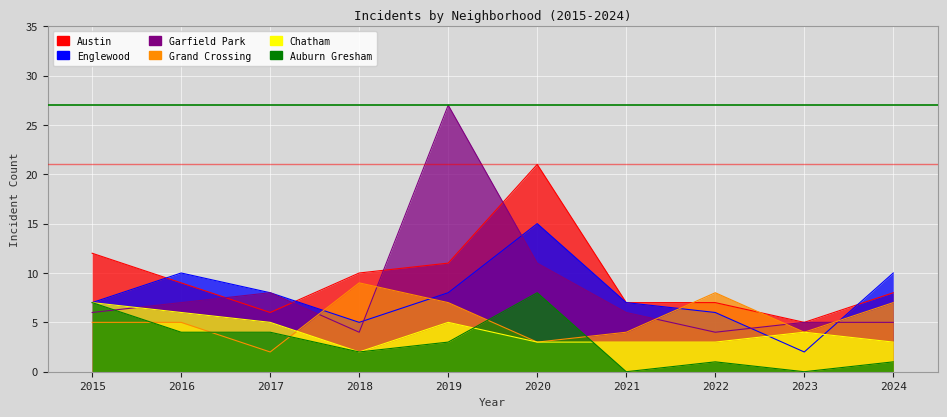

True or false: Chatham has more than 0 interior local peaks.

True